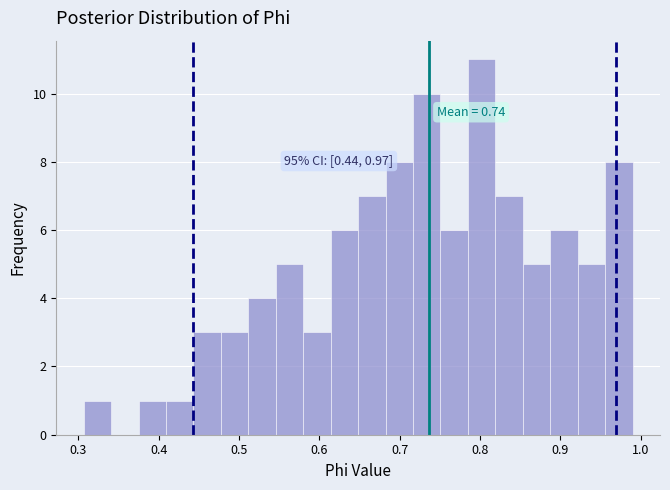

Around what value on the x-axis is the tallest bar? Give the approximate position of its centre, as read against the axis.

0.80